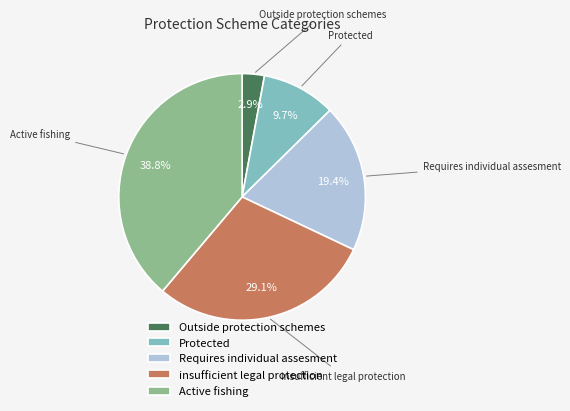

Rank the categories by value from lowest to highest.

Outside protection schemes, Protected, Requires individual assesment, insufficient legal protection, Active fishing